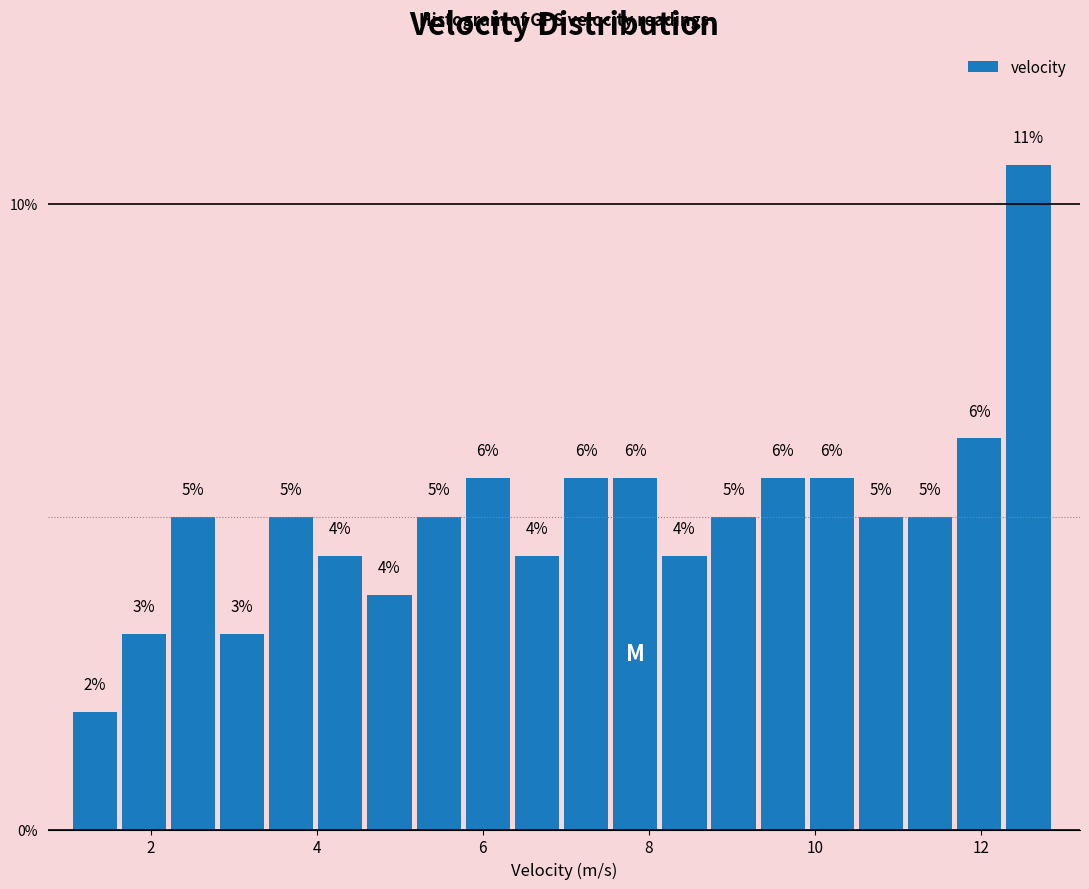

Around what value on the x-axis is the tallest bar? Give the approximate position of its centre, as read against the axis.

12.6